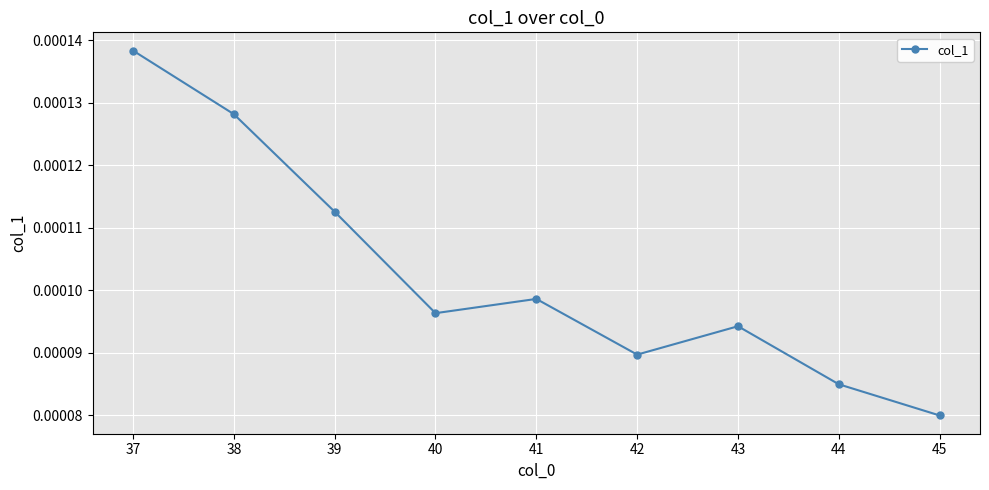

At which label is the value closest to 0?

45